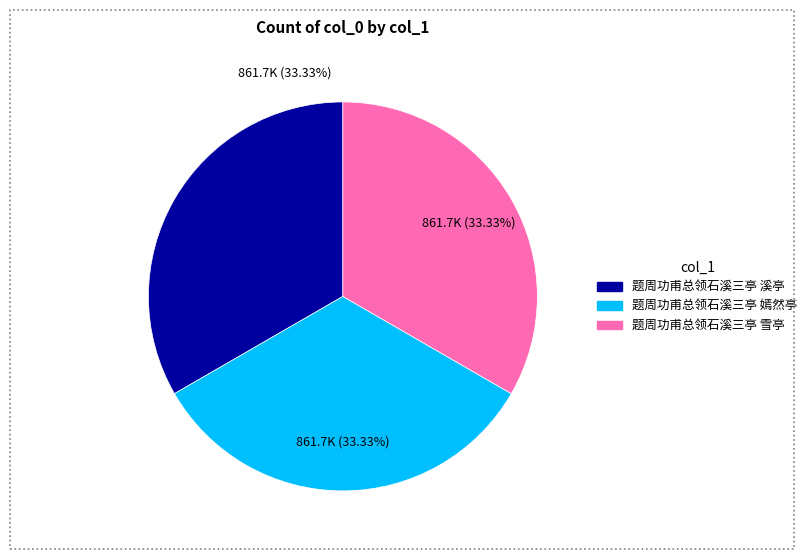

To the nearest percent, what is the combined percentage of 题周功甫总领石溪三亭 嫣然亭 and 题周功甫总领石溪三亭 雪亭?

67%